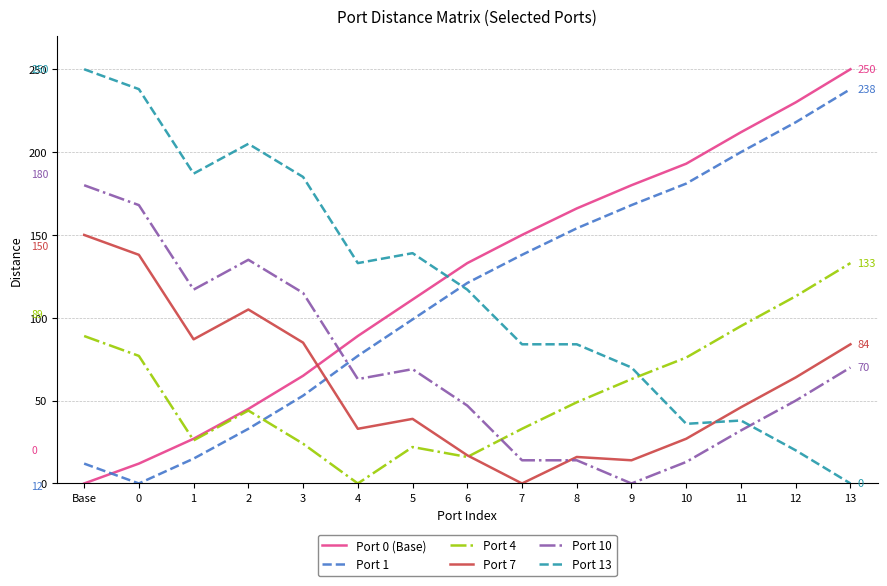

What is the spread (max minus min) of values at 6?

117